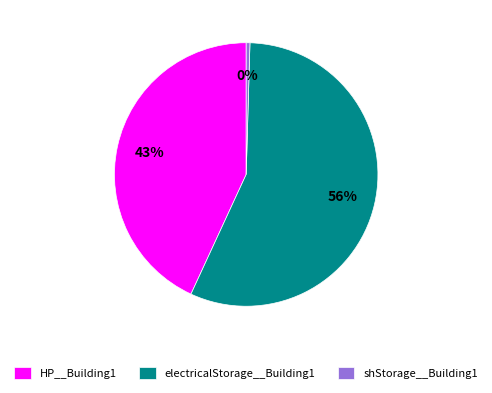

How many segments does this pie chart have?

3